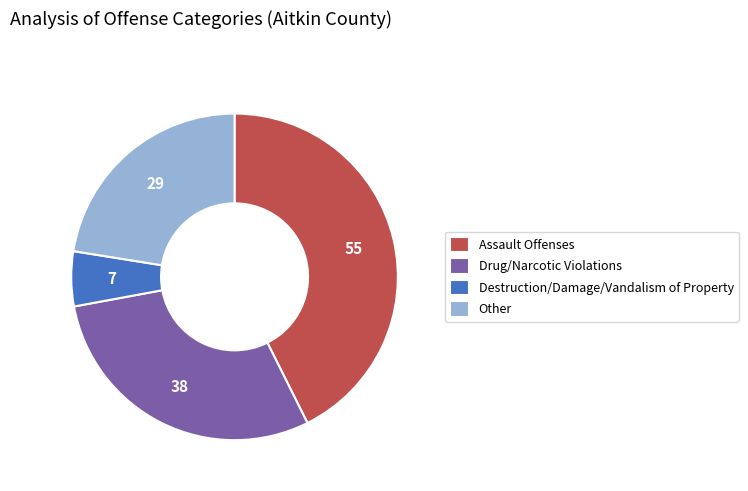

Combined, do Other and Assault Offenses account for over 50%?

Yes